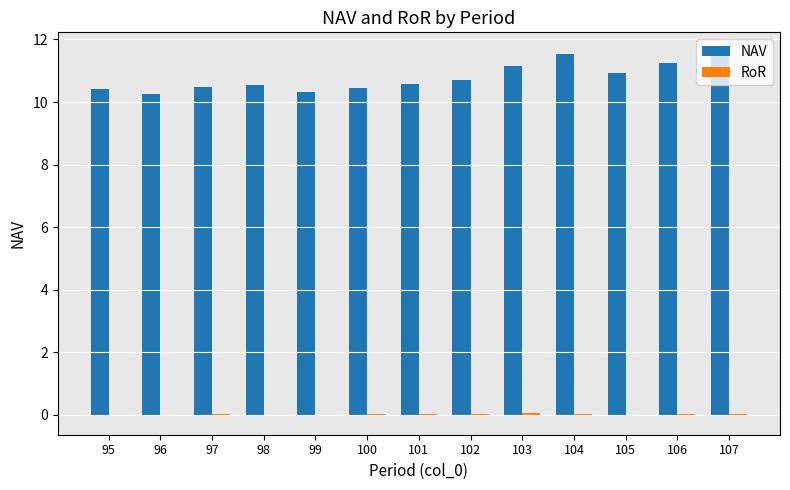

True or false: NAV has a value of 17.6 at 107.

False